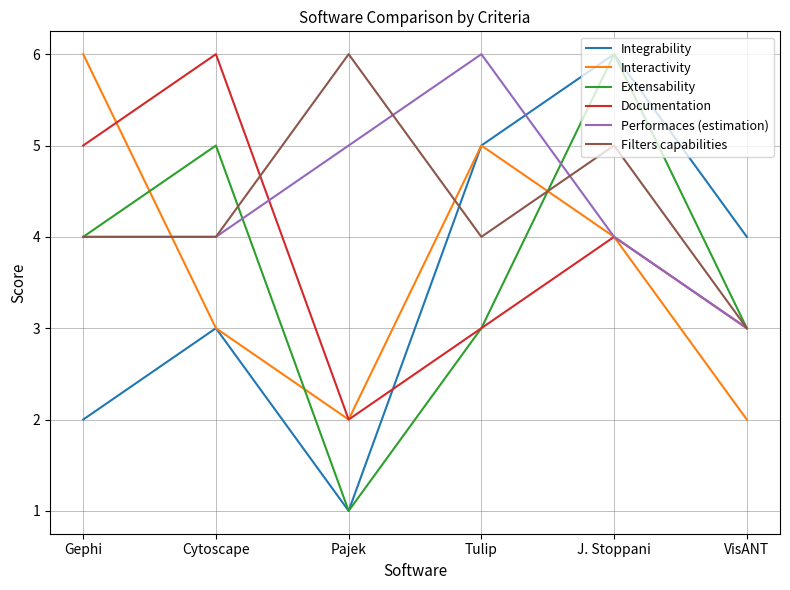

How many lines are shown in the chart?

6